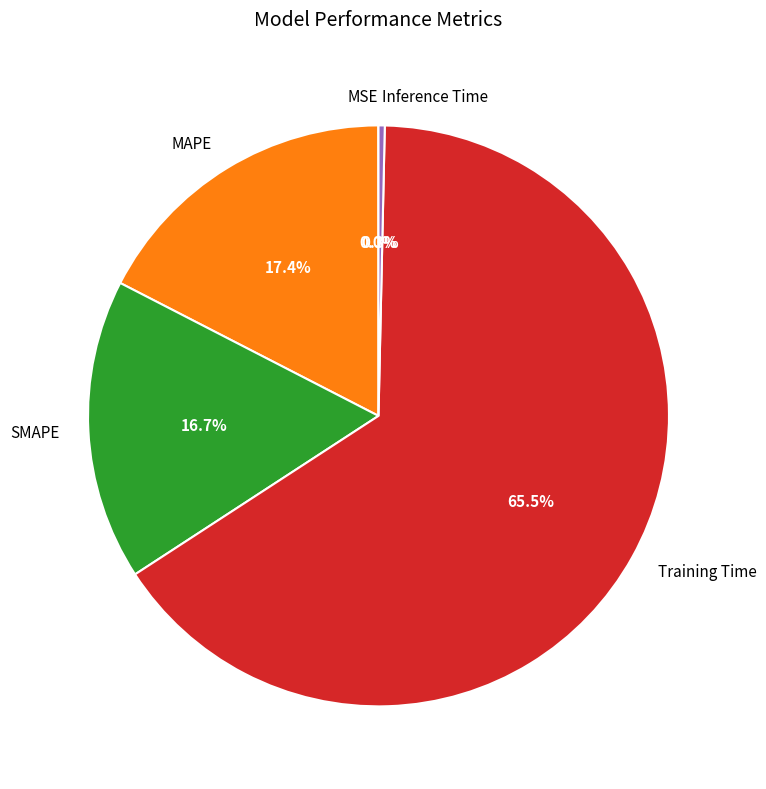

Does Training Time account for over 50% of the chart?

Yes